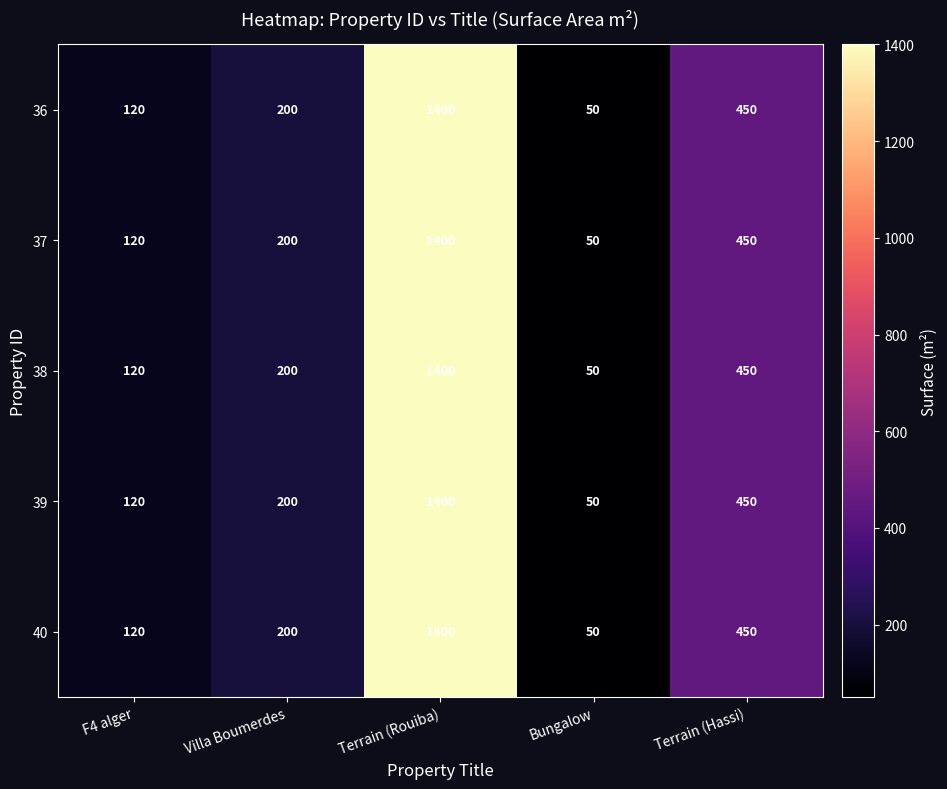

What is the total value across all series at Terrain (Hassi)?

2250